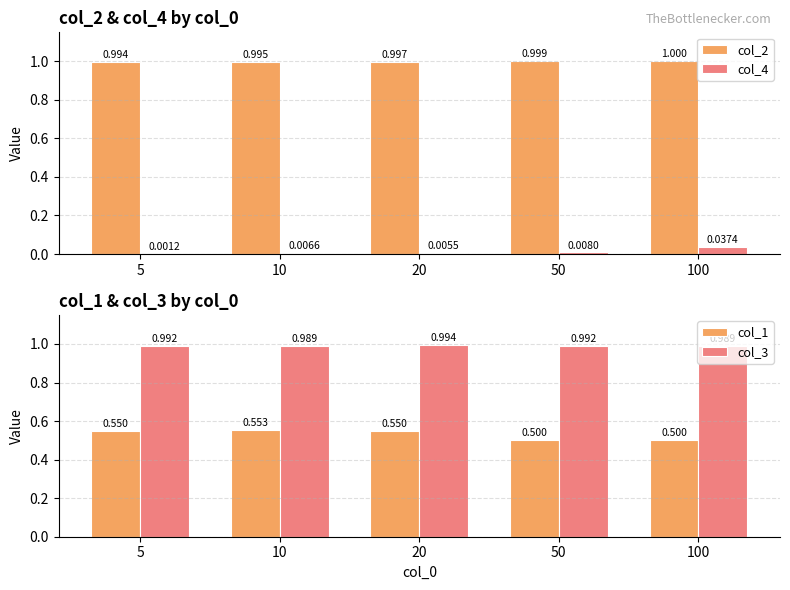

Reading right to left, list all the values displayed in this chart.

col_2: 100=1.0	50=1.0	20=1.0	10=1.0	5=1.0
col_4: 100=0.0	50=0.0	20=0.0	10=0.0	5=0.0
col_1: 100=0.5	50=0.5	20=0.6	10=0.6	5=0.6
col_3: 100=1.0	50=1.0	20=1.0	10=1.0	5=1.0